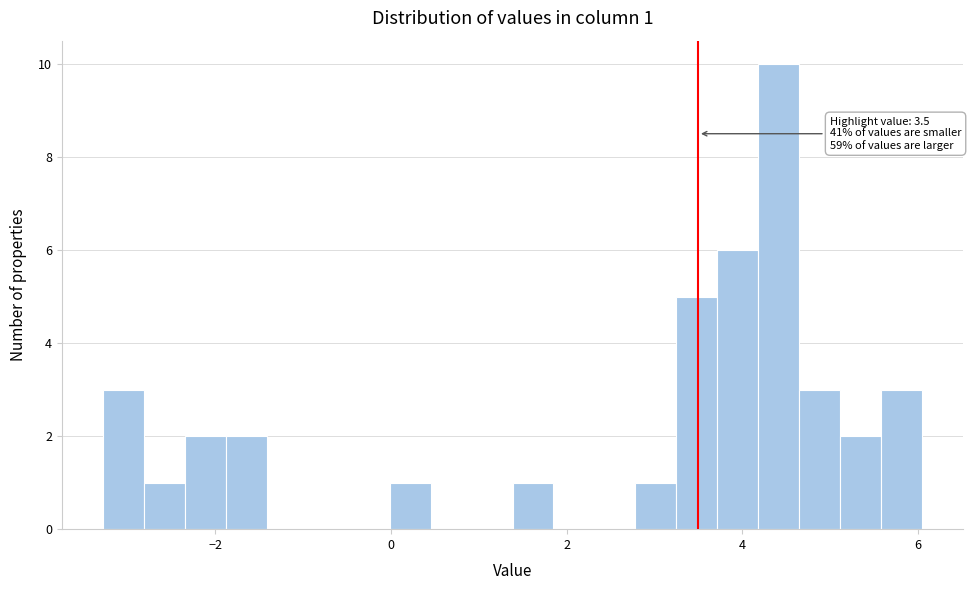

Read against the x-axis, roughly where is the centre of the tallest bar?

4.4